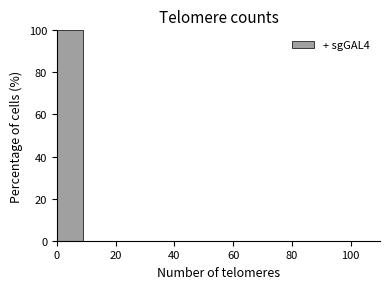

Reading left to right, list every bar in this chart as the range it spans on the x-axis followed by its height. The values are not printed on the chart, so give them approximately, as read against the axis.

0 to 10: 100
10 to 20: 0
20 to 30: 0
30 to 40: 0
40 to 50: 0
50 to 60: 0
60 to 70: 0
70 to 80: 0
80 to 90: 0
90 to 100: 0
100 to 110: 0